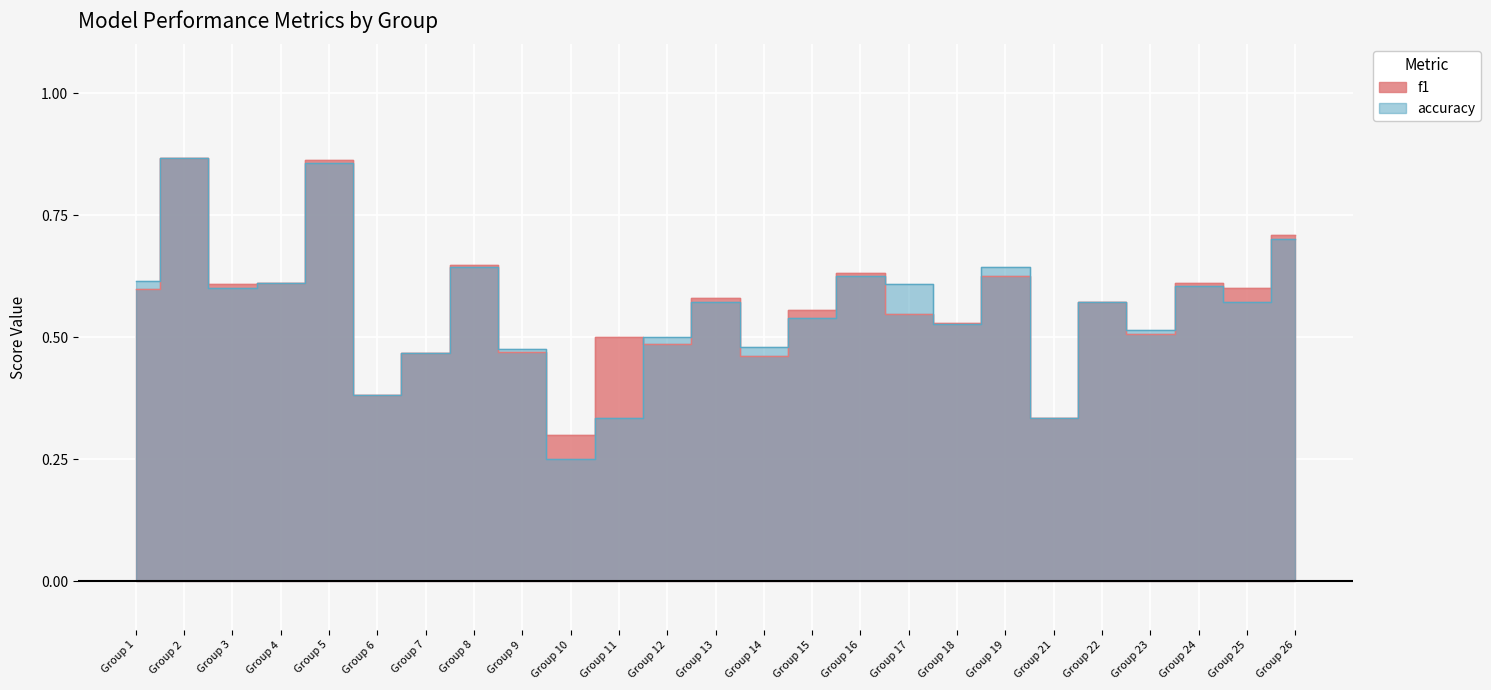

What is the minimum value for f1?

0.3